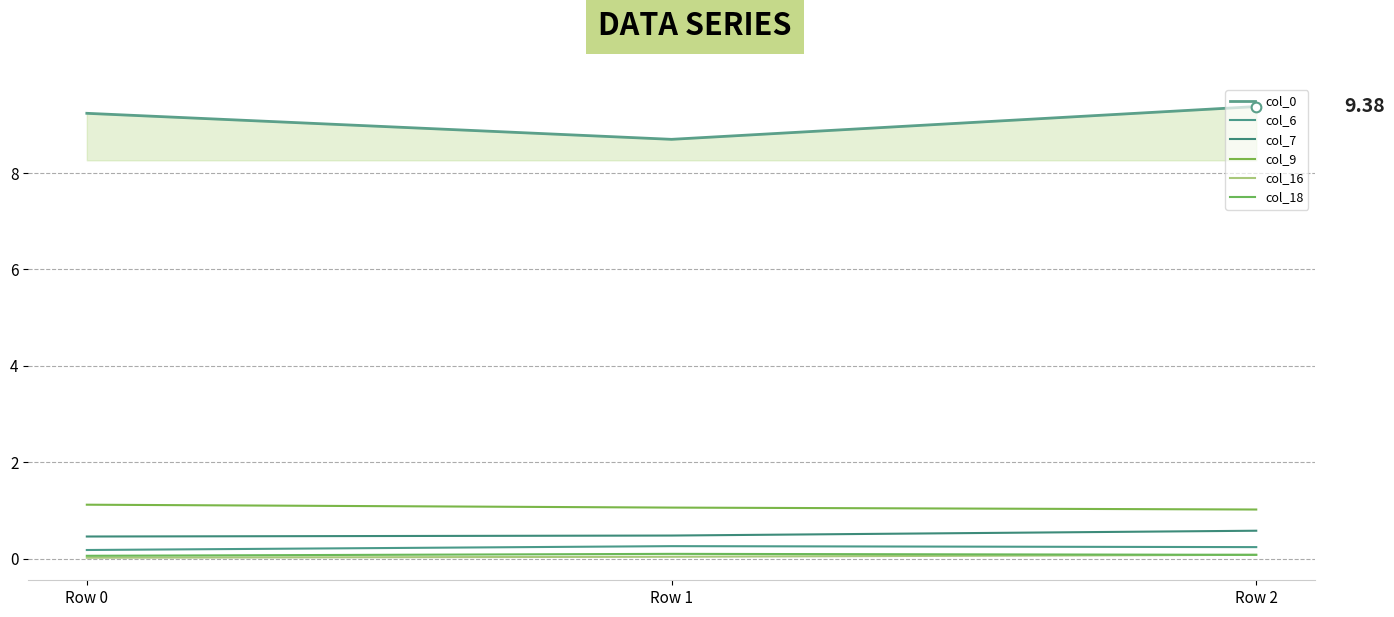

True or false: col_9 has a value of 0.7 at Row 1.

False